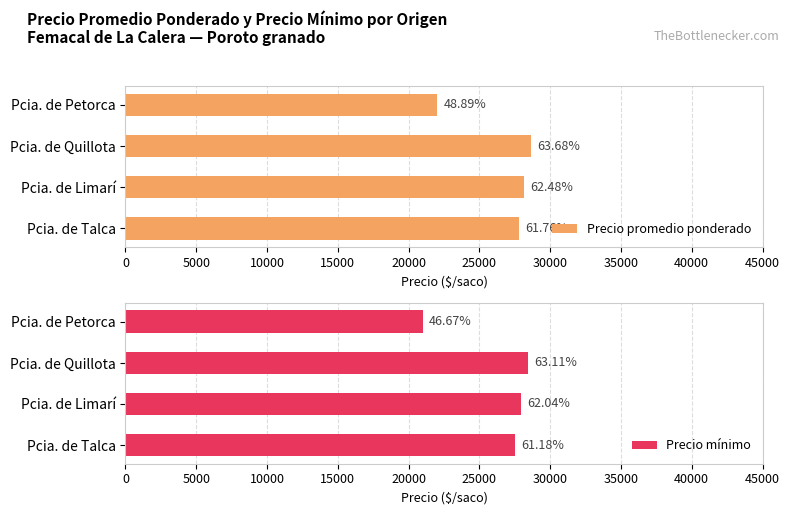

At Pcia. de Quillota, list the series in order from largest to smallest.

Precio promedio ponderado, Precio mínimo